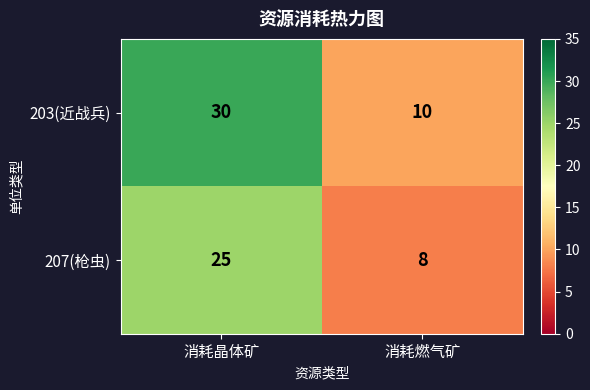

How many distinct data groups are displayed?

2